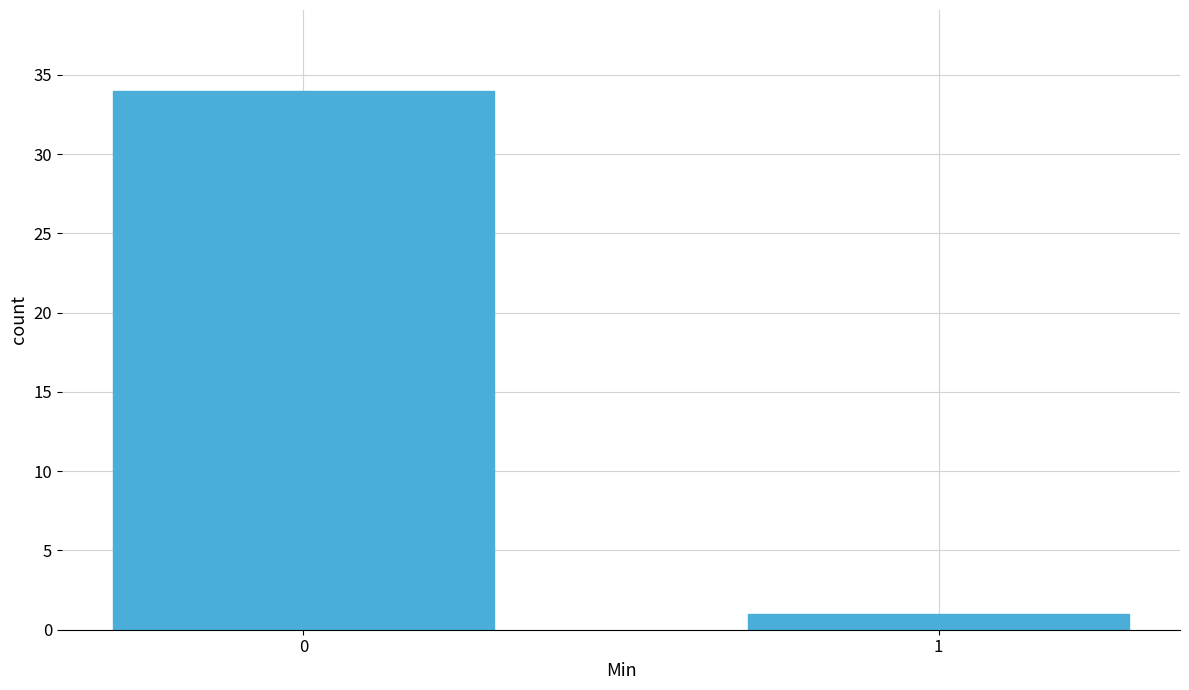

Reading left to right, list all the values displayed in this chart.

0=34	1=1